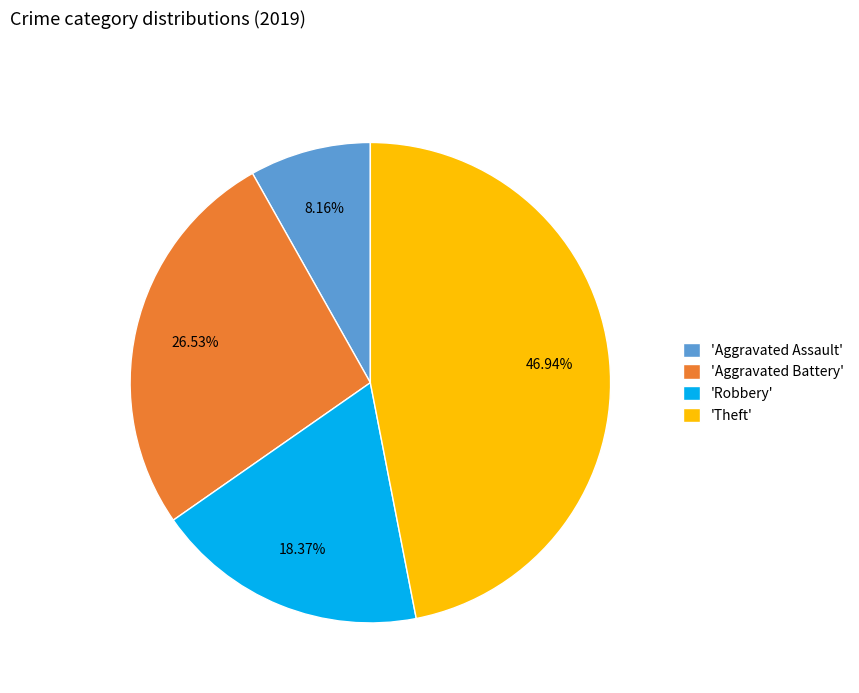

Between 'Robbery' and 'Aggravated Battery', which is larger?

'Aggravated Battery'